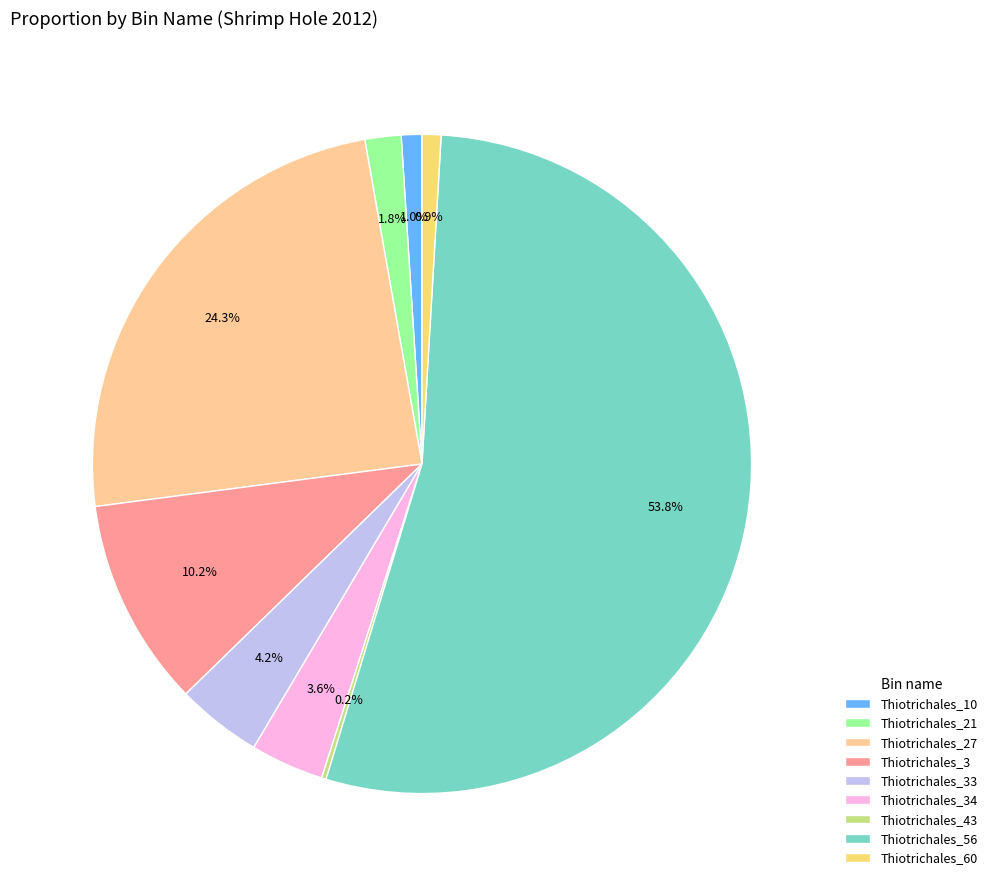

The Thiotrichales_3 slice represents 10% of the pie. True or false?

True